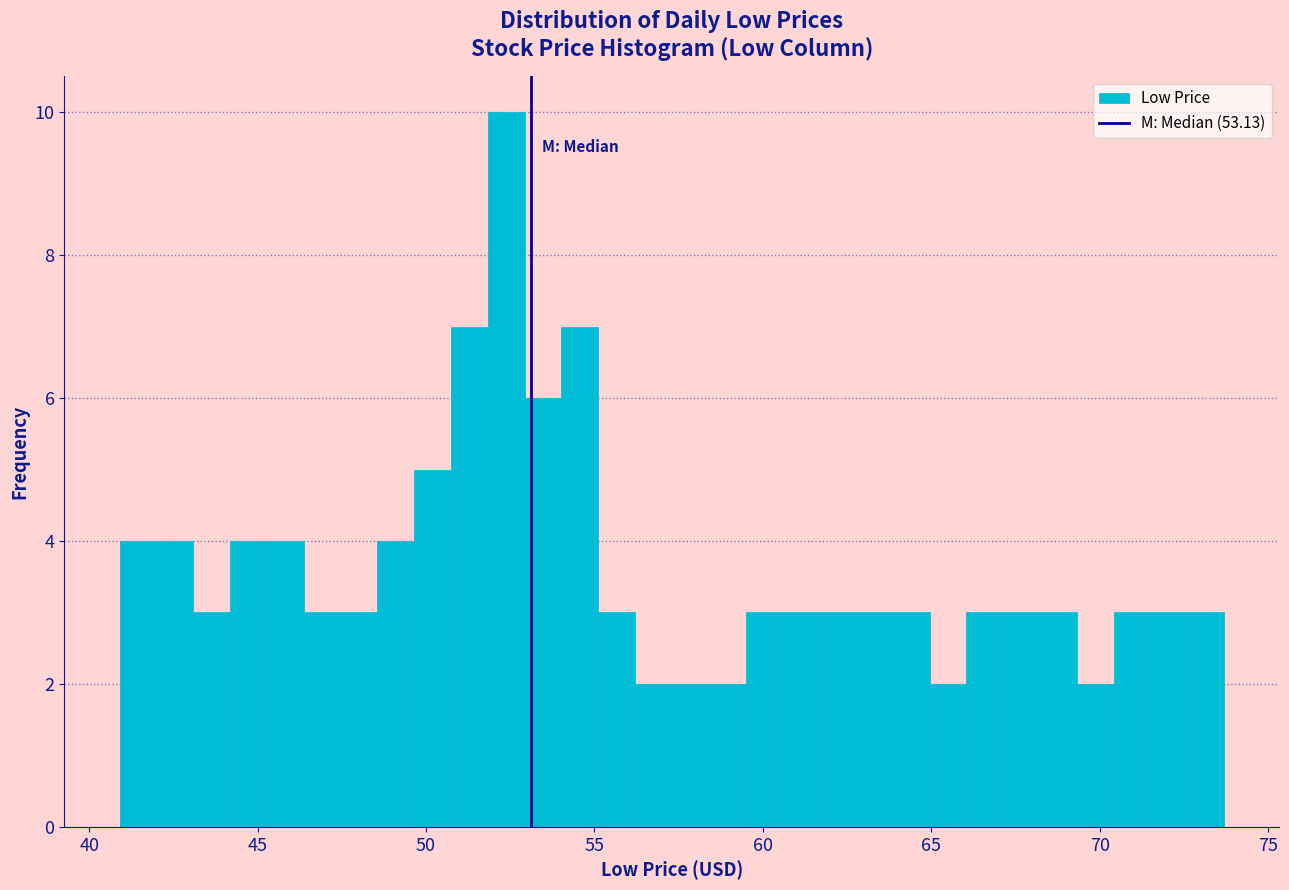

Around what value on the x-axis is the tallest bar? Give the approximate position of its centre, as read against the axis.

52.5